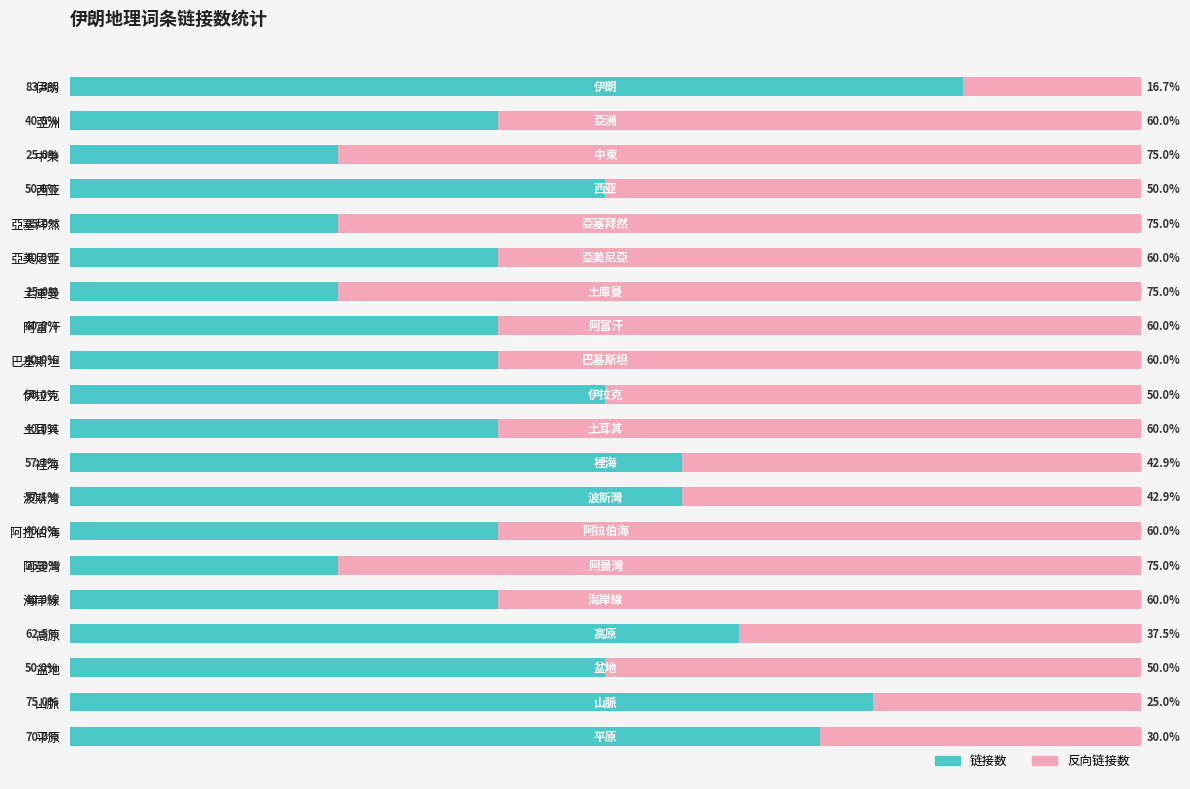

At which label does 链接数 reach its peak?

伊朗